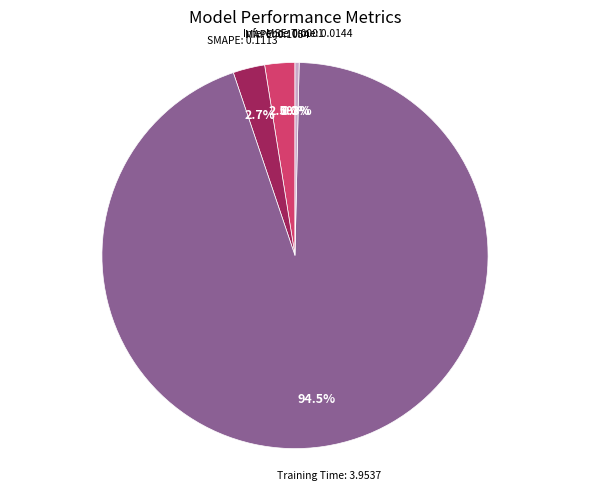

Does any single category account for the majority?

Yes